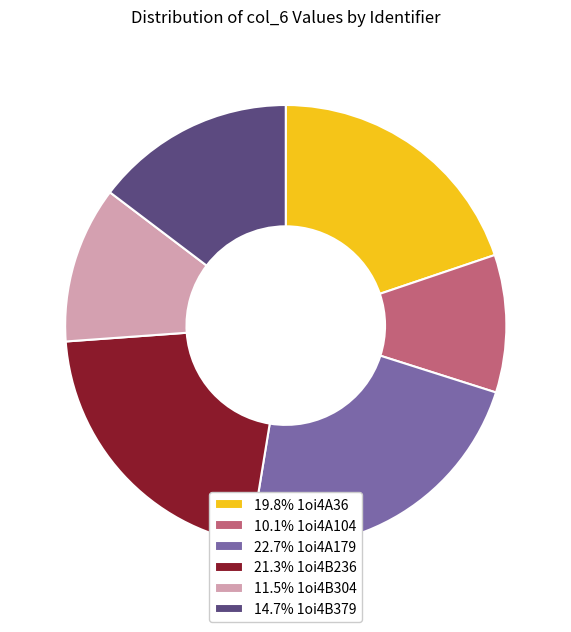

Do 22.7% 1oi4A179 and 19.8% 1oi4A36 together represent more than half of the pie?

No